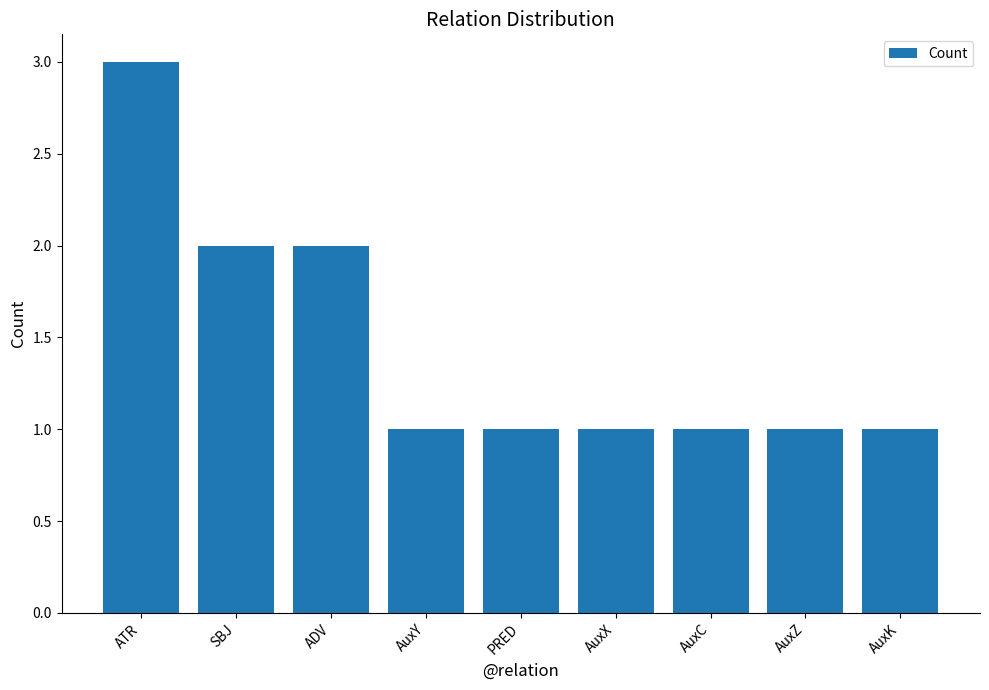

What is the sum of the values at PRED and AuxZ?

2